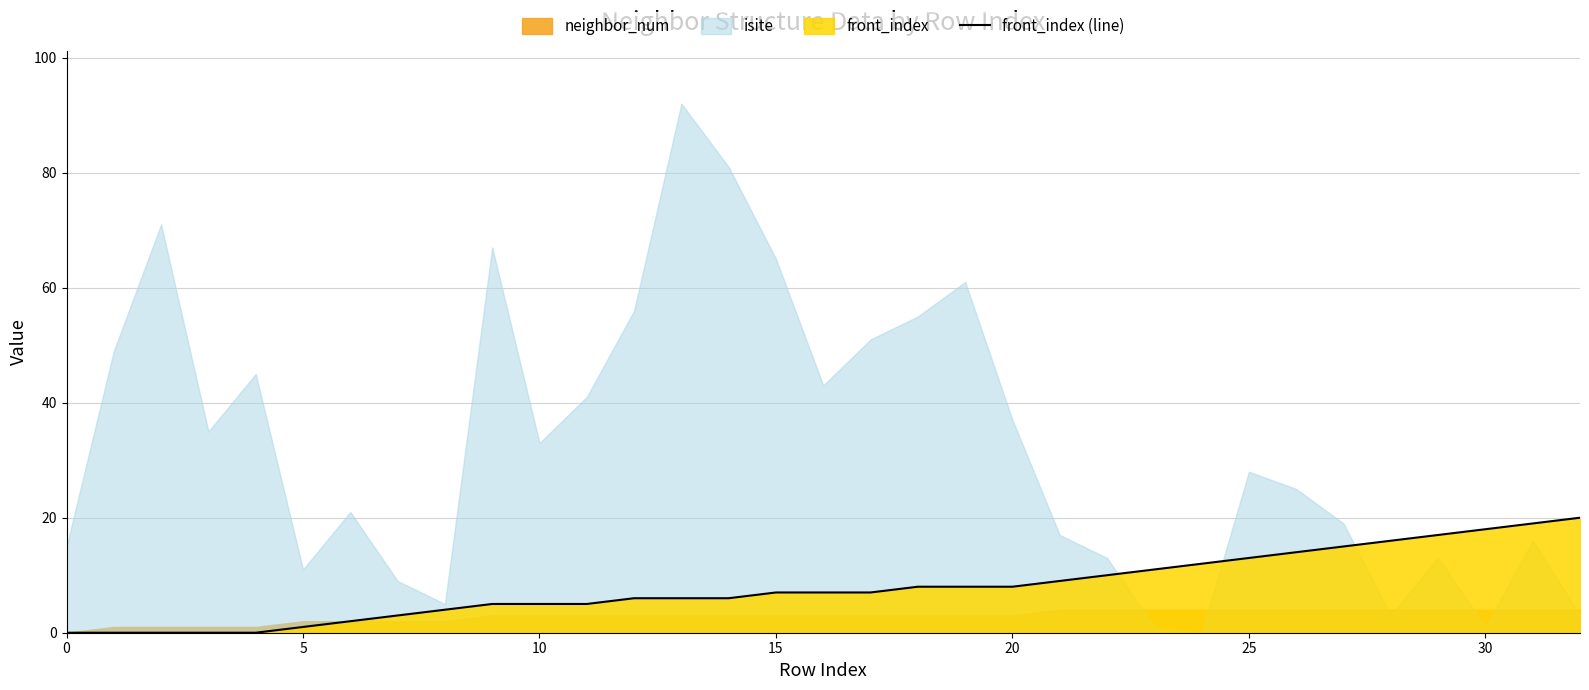

True or false: there are more than 2 points higher than both neighbors.

False